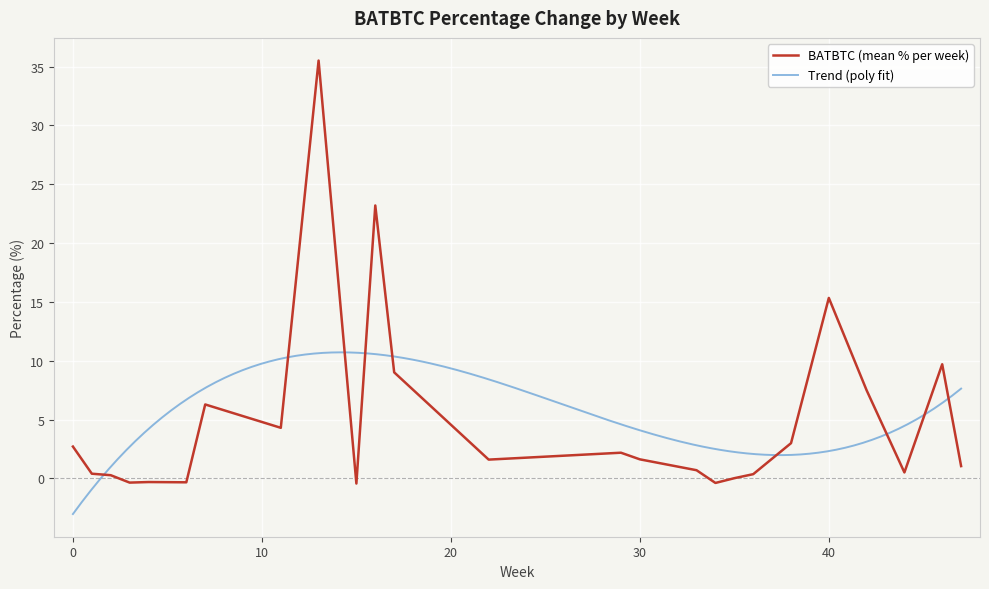

Where is BATBTC (mean % per week) nearest to the value 17?

40